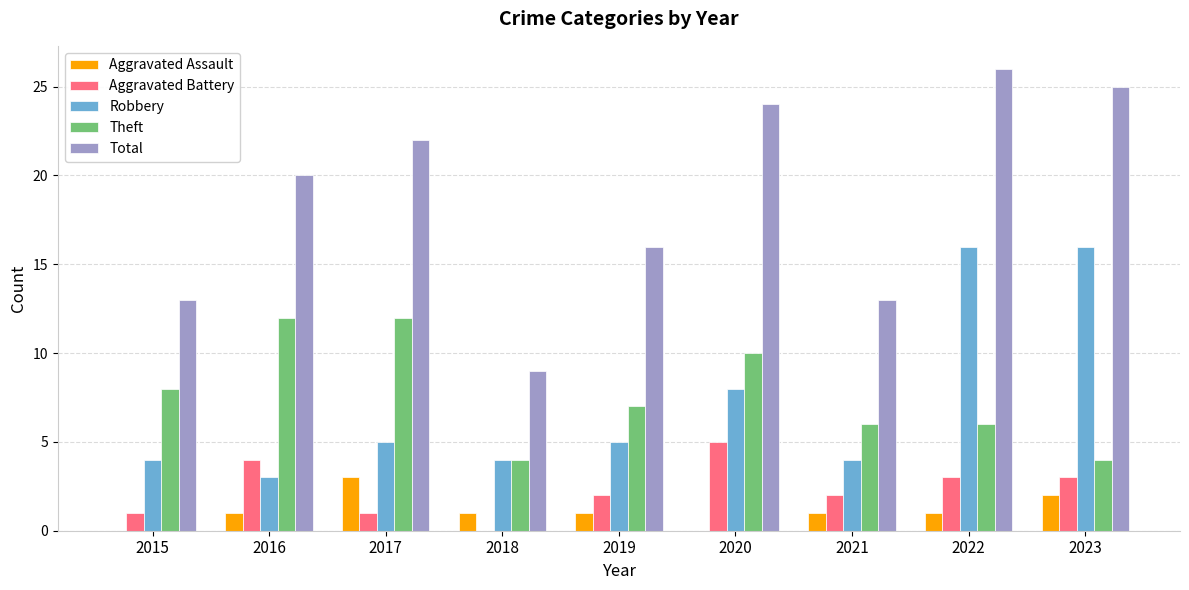

Is the value of Theft at 2021 greater than the value of Robbery at 2019?

Yes